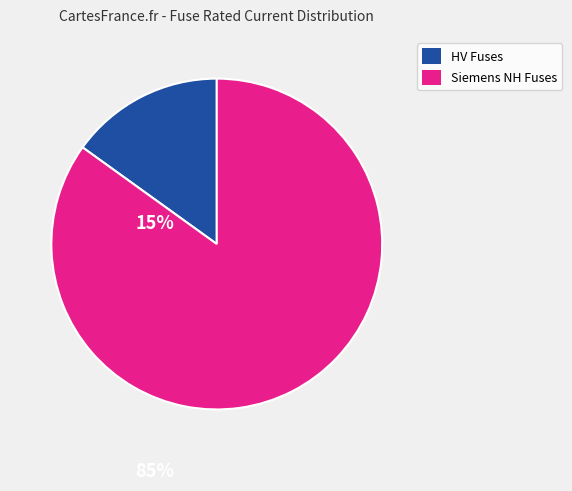

Does any single category account for the majority?

Yes